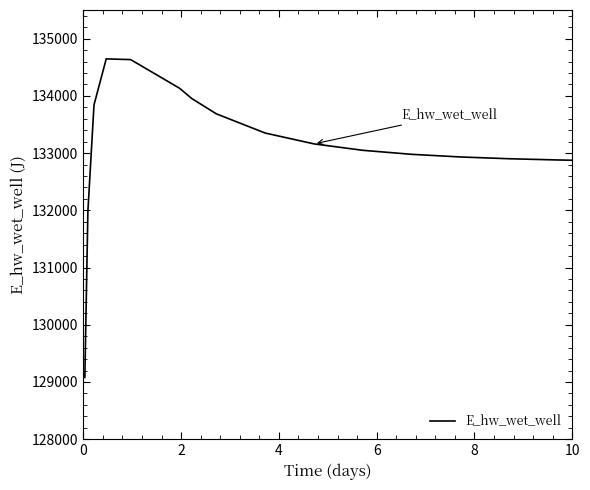

What is the smallest value displayed?

129077.0